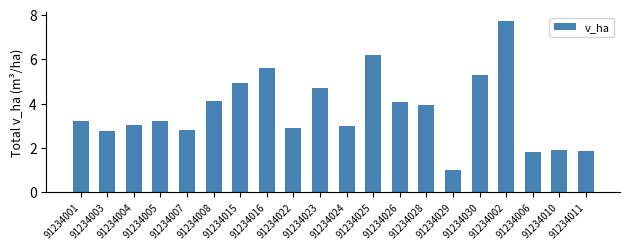

What is the greatest value displayed?

7.7